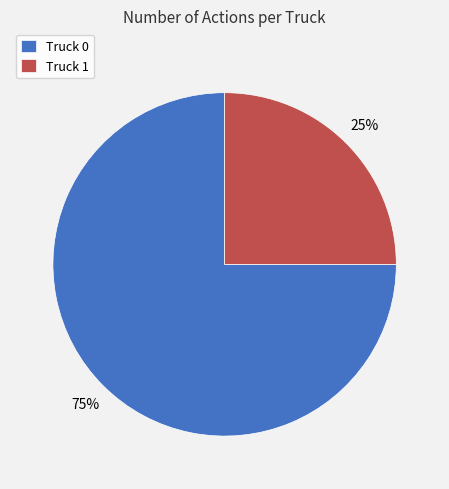

Which slice represents more than half of the pie?

Truck 0